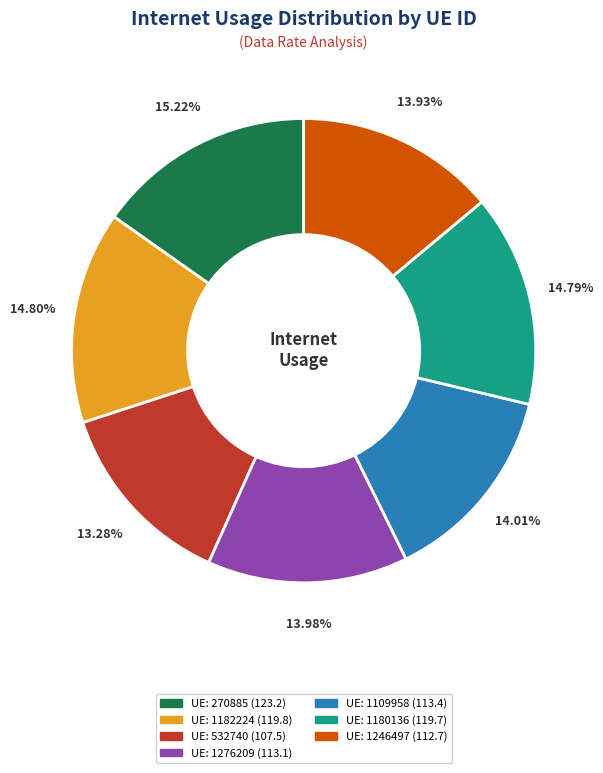

Is there any slice that represents more than half of the pie?

No